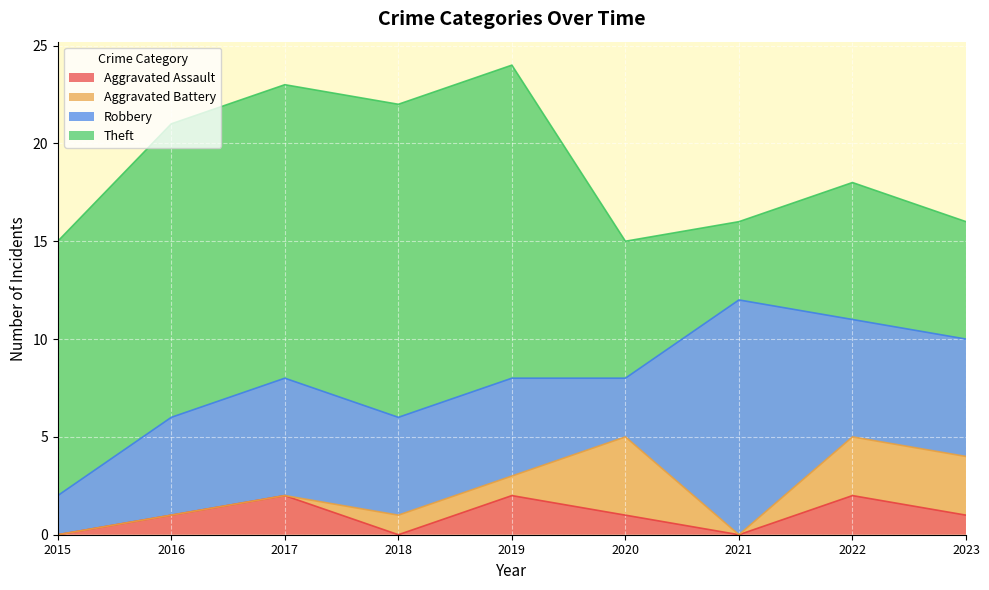

What is the difference between the maximum and minimum values in the Aggravated Battery series?

4